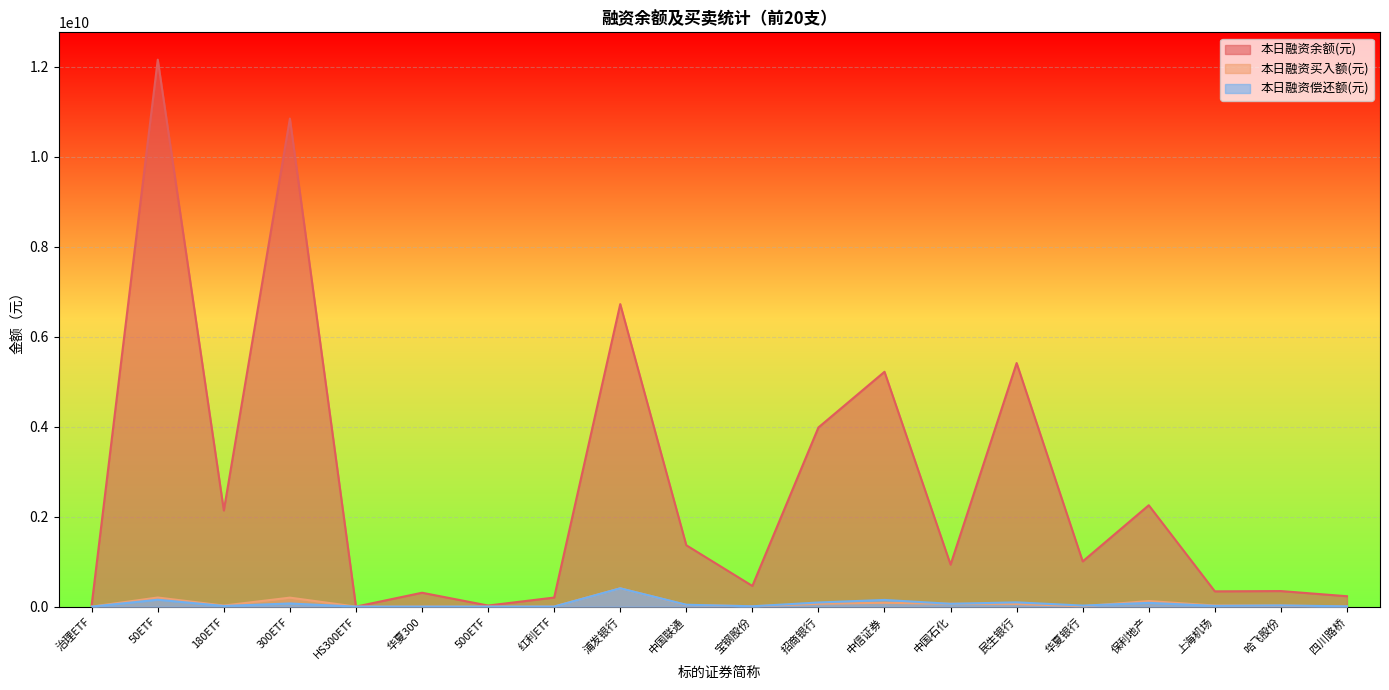

List the labels in order of 本日融资余额(元) value, smallest first.

HS300ETF, 500ETF, 治理ETF, 红利ETF, 四川路桥, 华夏300, 上海机场, 哈飞股份, 宝钢股份, 中国石化, 华夏银行, 中国联通, 180ETF, 保利地产, 招商银行, 中信证券, 民生银行, 浦发银行, 300ETF, 50ETF